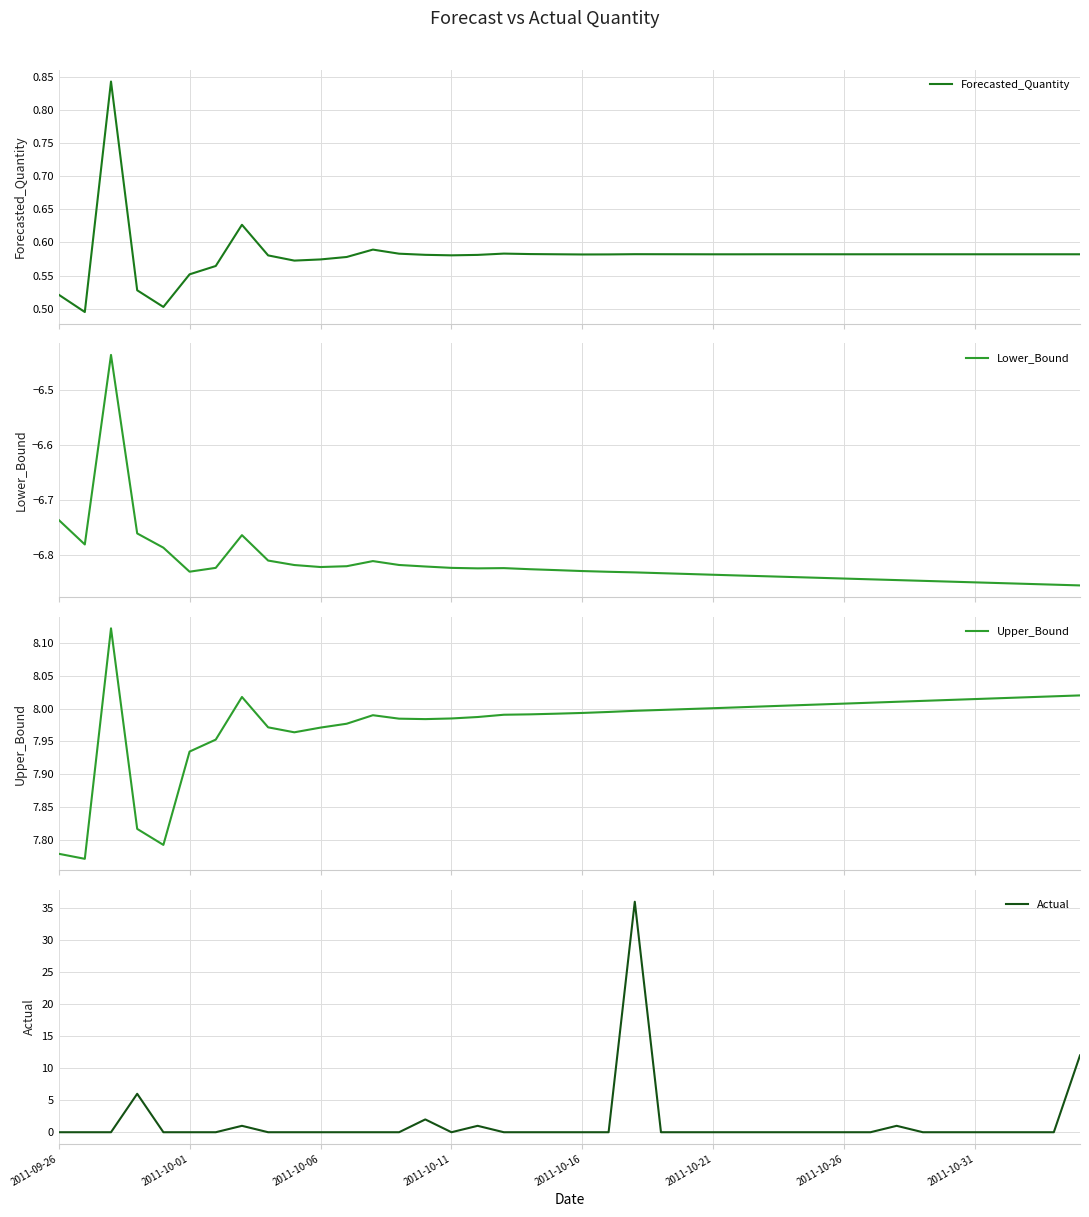

What is the maximum value for Actual?

36